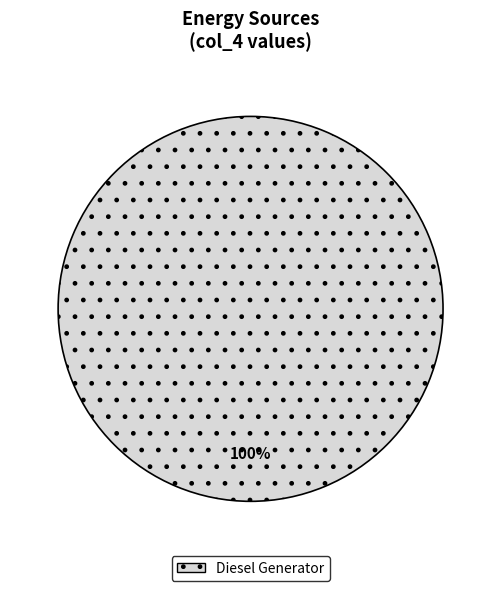

Count the number of slices in the pie.

1